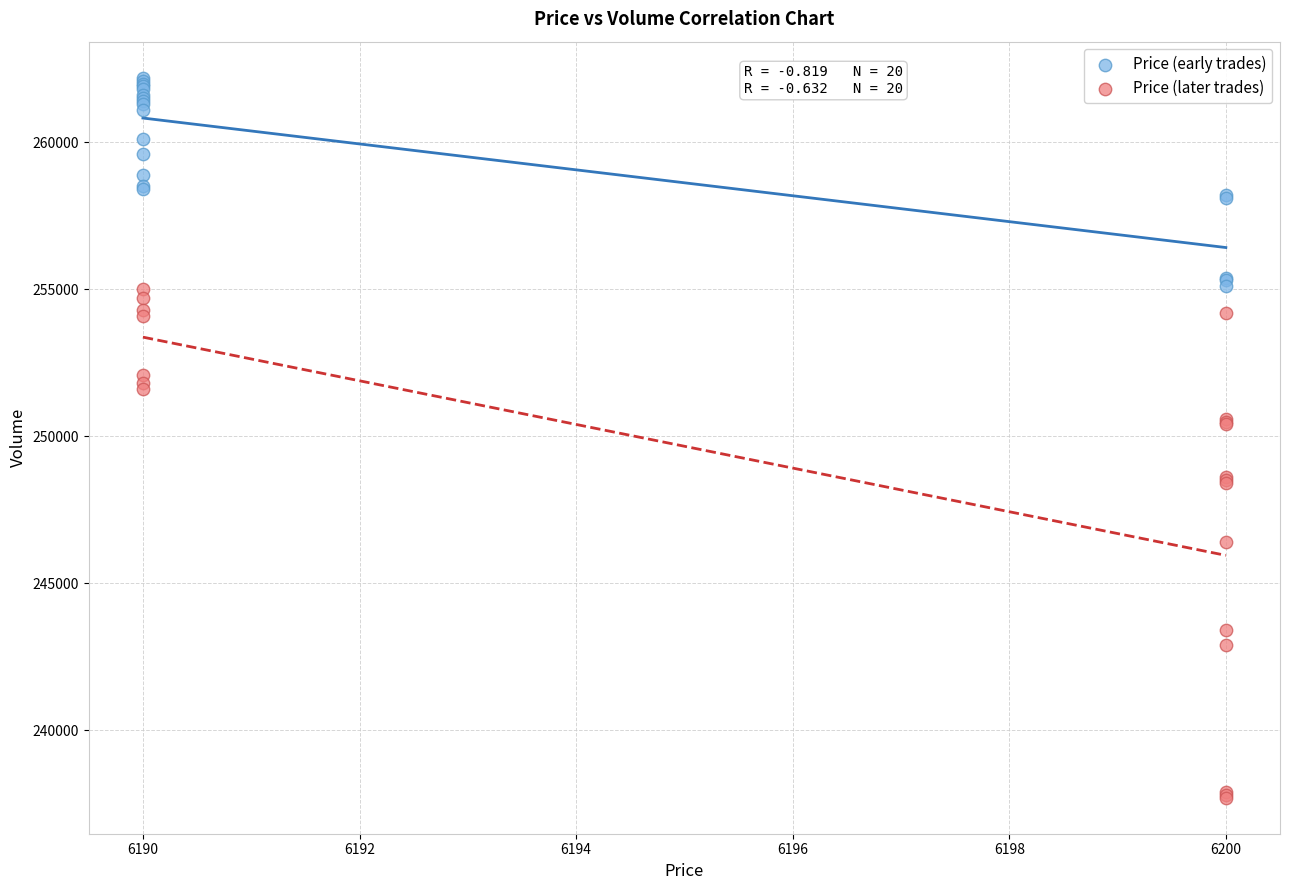

Which series reaches the minimum Y coordinate?

Price (later trades)